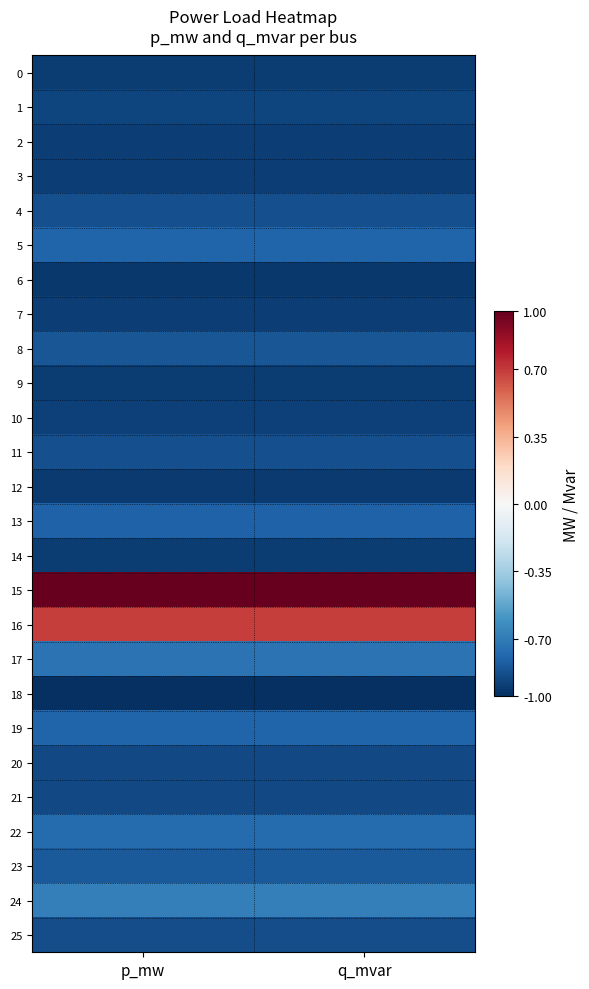

Reading right to left, transcribe all the data shown in this chart.

0: q_mvar=-0.9	p_mw=-0.9
1: q_mvar=-0.9	p_mw=-0.9
2: q_mvar=-0.9	p_mw=-0.9
3: q_mvar=-0.9	p_mw=-0.9
4: q_mvar=-0.9	p_mw=-0.9
5: q_mvar=-0.8	p_mw=-0.8
6: q_mvar=-1.0	p_mw=-1.0
7: q_mvar=-0.9	p_mw=-0.9
8: q_mvar=-0.9	p_mw=-0.9
9: q_mvar=-0.9	p_mw=-0.9
10: q_mvar=-0.9	p_mw=-0.9
11: q_mvar=-0.9	p_mw=-0.9
12: q_mvar=-1.0	p_mw=-1.0
13: q_mvar=-0.8	p_mw=-0.8
14: q_mvar=-0.9	p_mw=-0.9
15: q_mvar=1.0	p_mw=1.0
16: q_mvar=0.7	p_mw=0.7
17: q_mvar=-0.7	p_mw=-0.7
18: q_mvar=-1.0	p_mw=-1.0
19: q_mvar=-0.8	p_mw=-0.8
20: q_mvar=-0.9	p_mw=-0.9
21: q_mvar=-0.9	p_mw=-0.9
22: q_mvar=-0.8	p_mw=-0.8
23: q_mvar=-0.8	p_mw=-0.8
24: q_mvar=-0.7	p_mw=-0.7
25: q_mvar=-0.9	p_mw=-0.9